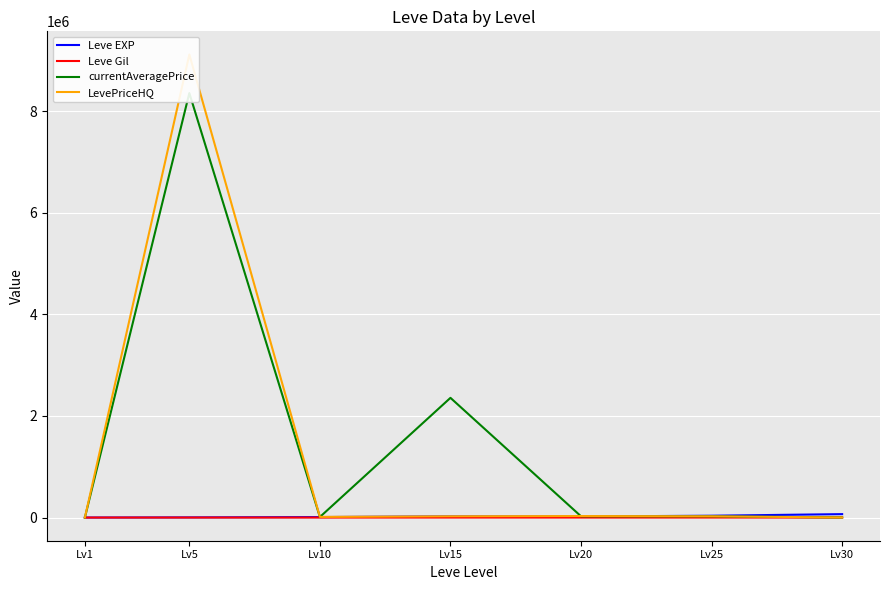

Reading right to left, transcribe all the data shown in this chart.

Leve EXP: 67730.0	36390.0	21600.0	24790.0	9990.0	3600.0	630.0
Leve Gil: 463.0	485.0	290.0	529.0	293.0	139.0	113.0
currentAveragePrice: 2507.7	25000.0	25021.0	2357488.8	11401.8	8358379.5	290.3
LevePriceHQ: 2000.0	25000.0	30042.0	25880.9	13502.5	9118182.0	296.5